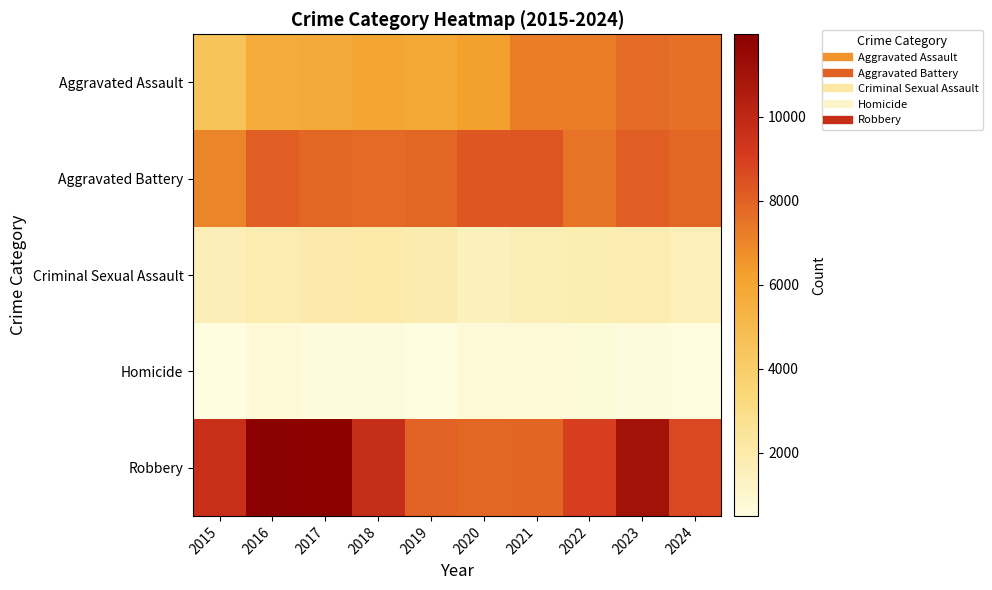

Reading right to left, extract all data points from this chart.

Aggravated Assault: 2024=7575	2023=7712	2022=7280	2021=7242	2020=6265	2019=5841	2018=6002	2017=5793	2016=5713	2015=4480
Aggravated Battery: 2024=7846	2023=8078	2022=7491	2021=8347	2020=8321	2019=7858	2018=7735	2017=7845	2016=8085	2015=7019
Criminal Sexual Assault: 2024=1649	2023=1846	2022=1811	2021=1746	2020=1494	2019=1920	2018=2042	2017=1979	2016=1856	2015=1705
Homicide: 2024=561	2023=626	2022=725	2021=804	2020=787	2019=499	2018=588	2017=672	2016=786	2015=496
Robbery: 2024=8720	2023=11053	2022=8963	2021=7920	2020=7855	2019=7995	2018=9681	2017=11880	2016=11960	2015=9638